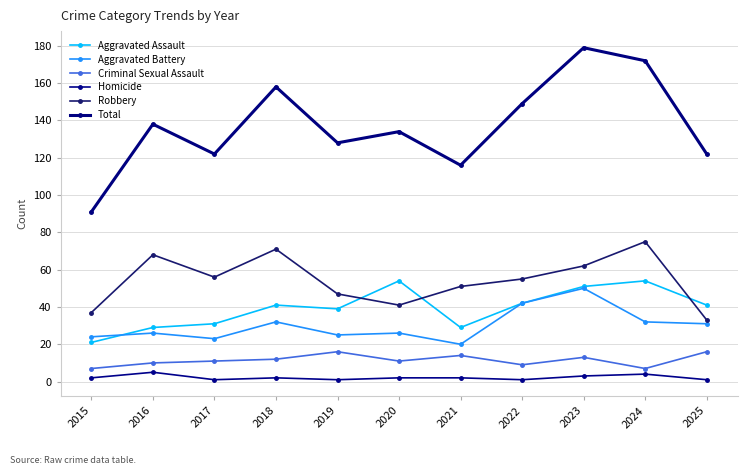

What is the difference between the highest and lowest values at 2022?

148